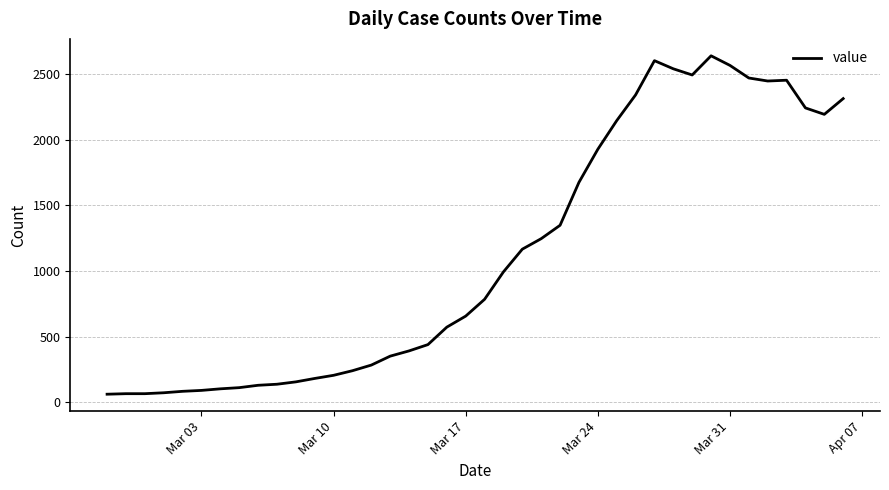

What is the greatest value displayed?

2639